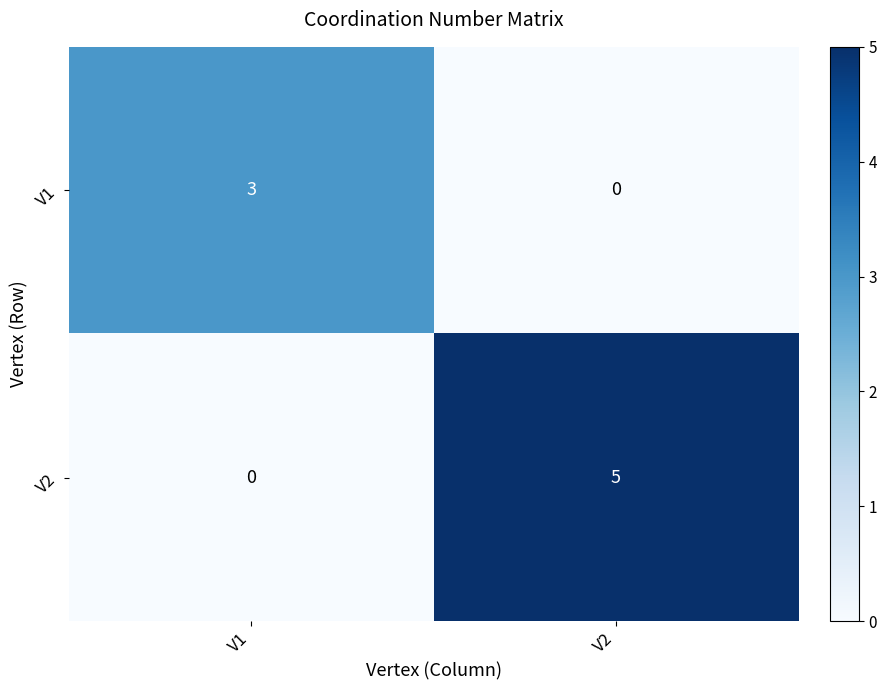

At which label is V1 closest to 1?

V2